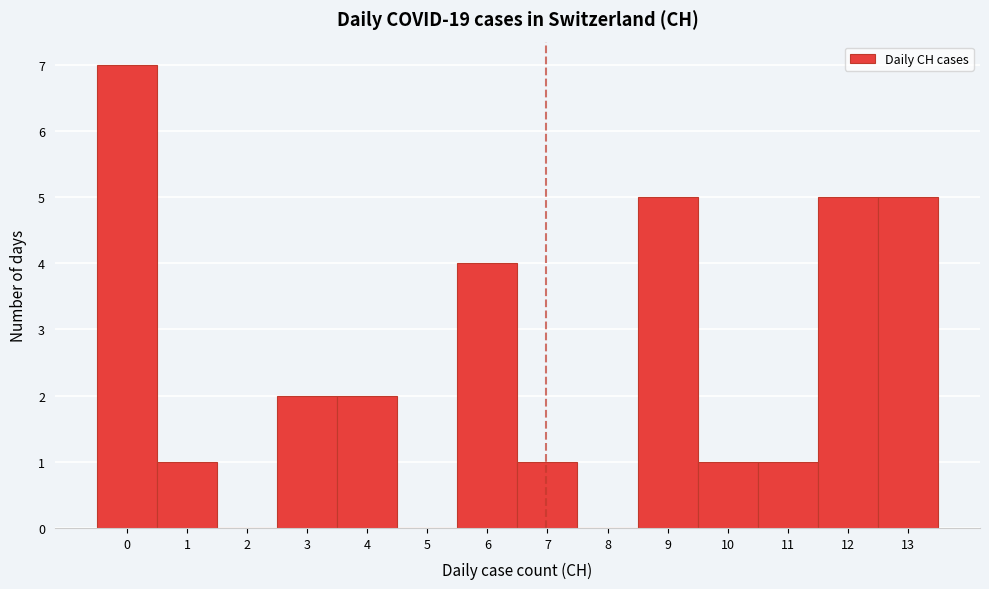

Reading right to left, transcribe all the data shown in this chart.

13=5	12=5	11=1	10=1	9=5	8=0	7=1	6=4	5=0	4=2	3=2	2=0	1=1	0=7